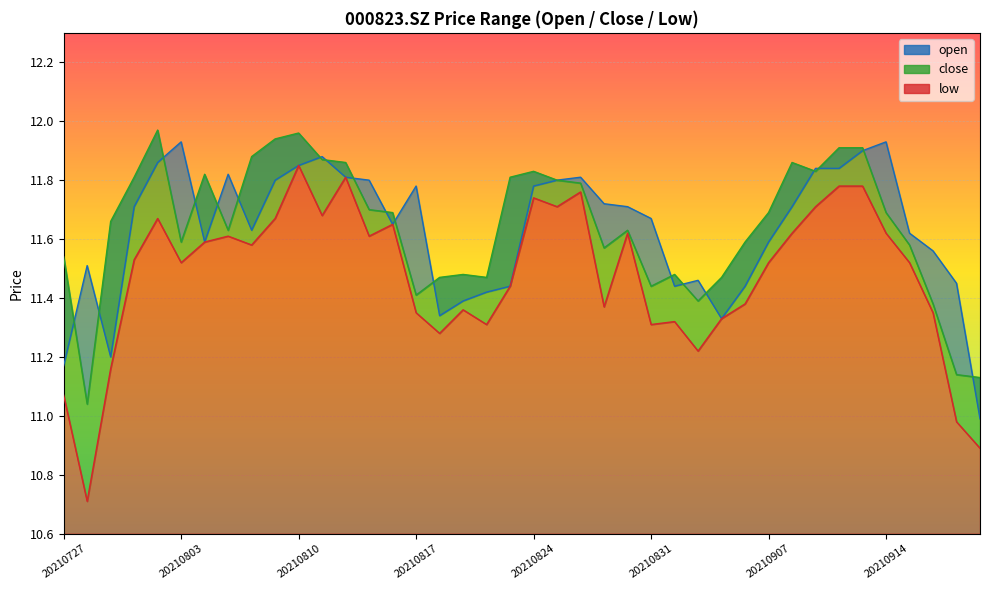

How many interior local valleys does the low series have?

11